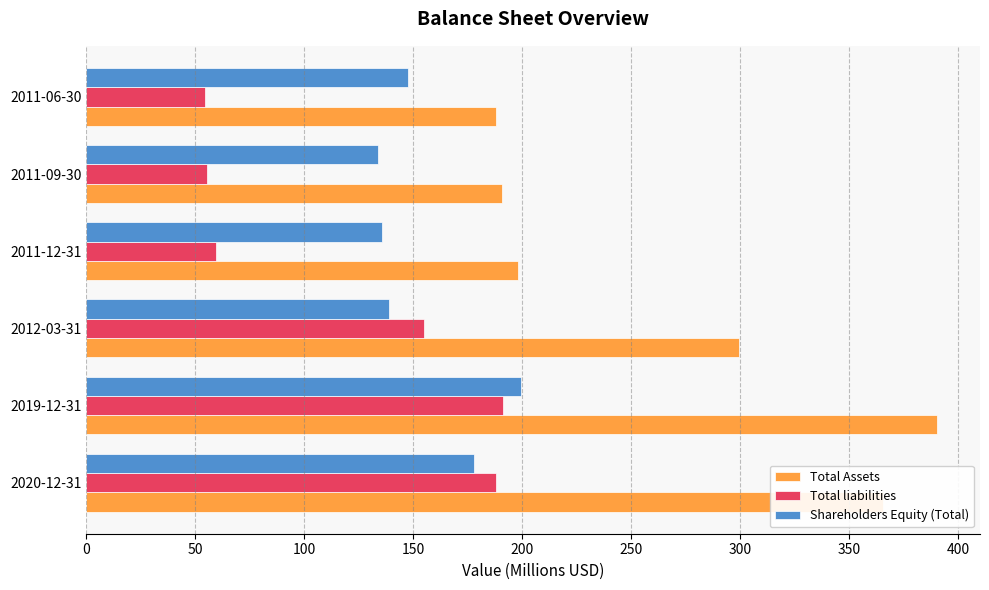

True or false: Shareholders Equity (Total) has a value of 133.7 at 2011-09-30.

True